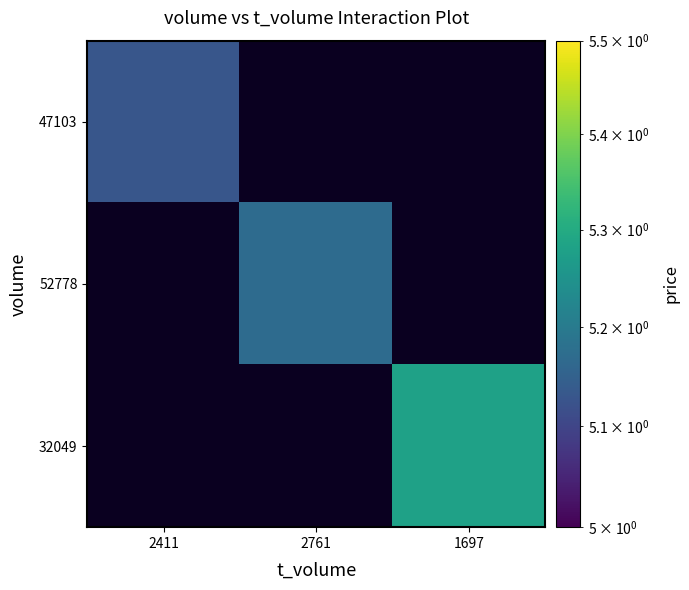

How many positive values does the 32049 series have?

1